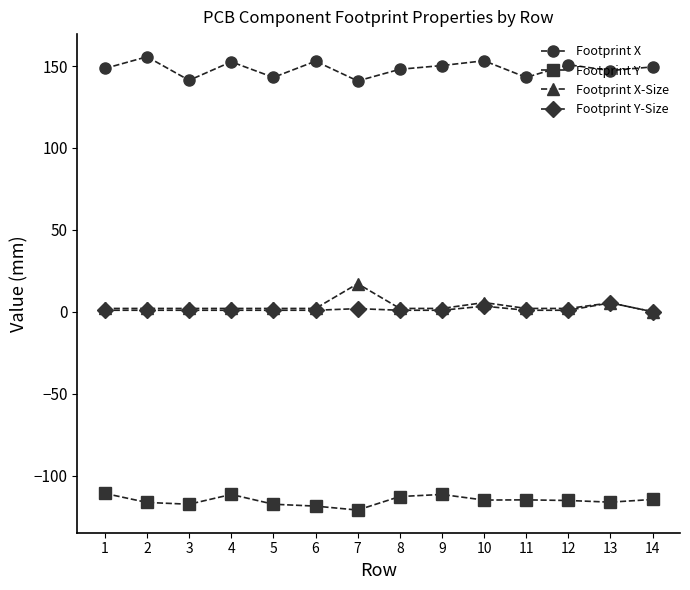

True or false: Footprint X and Footprint Y-Size intersect in this chart.

False